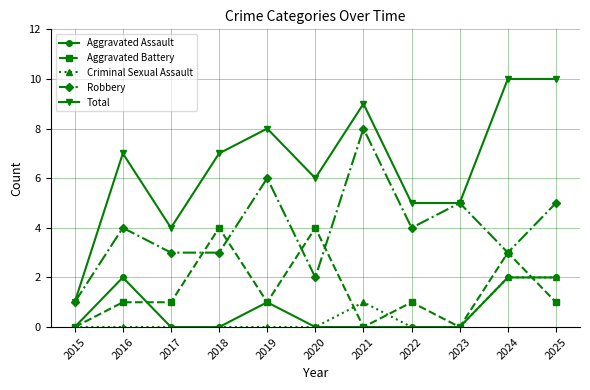

What are all the series names shown in the legend?

Aggravated Assault, Aggravated Battery, Criminal Sexual Assault, Robbery, Total